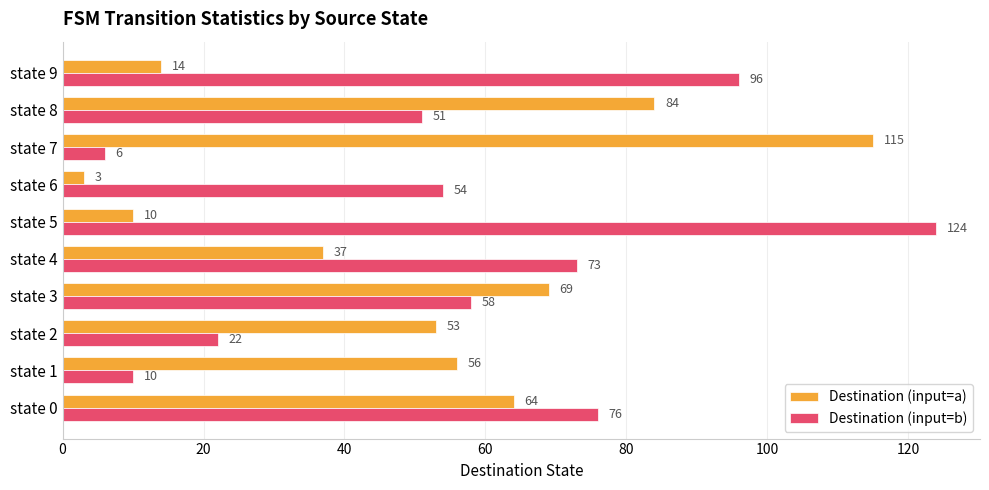

What is the difference between the maximum and second lowest values in the Destination (input=b) series?

114